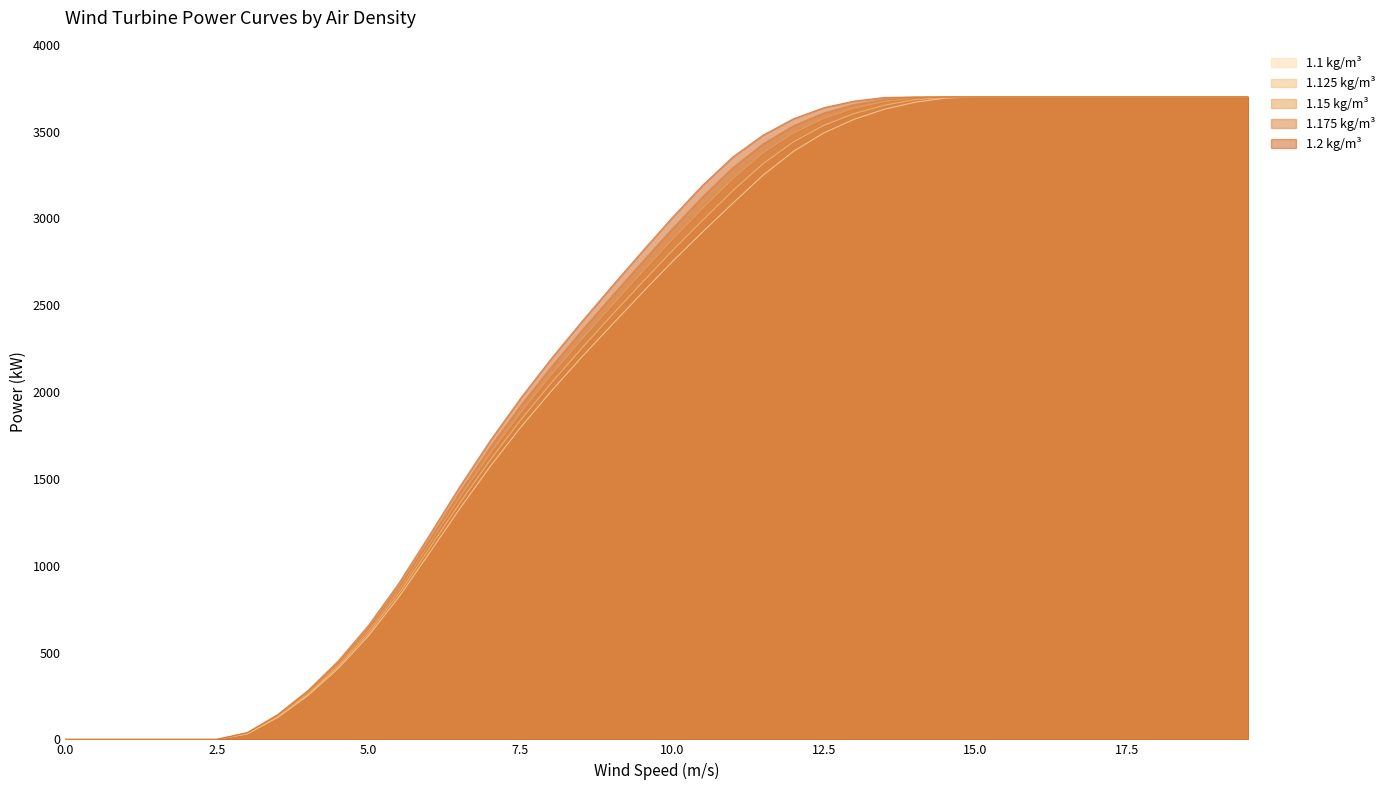

List the series in order of their peak value, highest first.

1.1 kg/m³, 1.125 kg/m³, 1.15 kg/m³, 1.175 kg/m³, 1.2 kg/m³